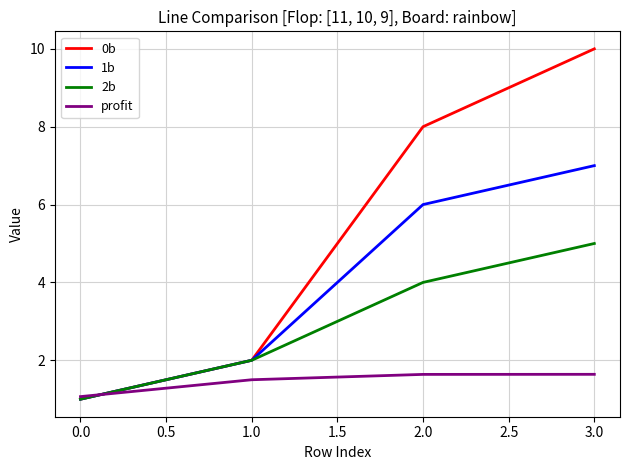

Between which two adjacent categories do 2b and profit first intersect?

0.0 and 1.0